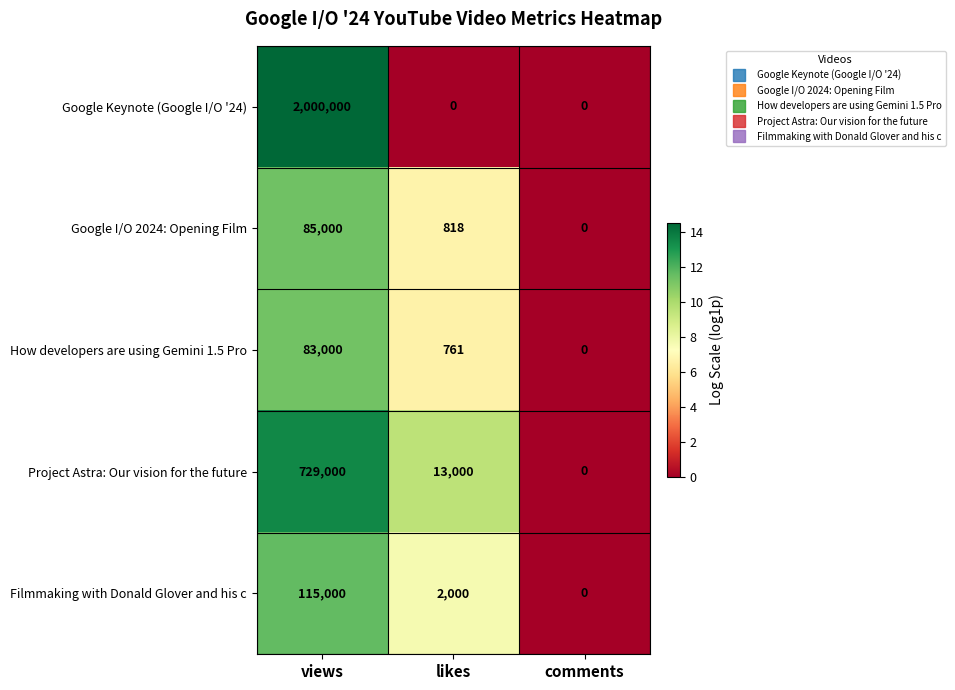

Rank the series at likes from highest to lowest value.

Project Astra: Our vision for the future, Filmmaking with Donald Glover and his c, Google I/O 2024: Opening Film, How developers are using Gemini 1.5 Pro, Google Keynote (Google I/O '24)